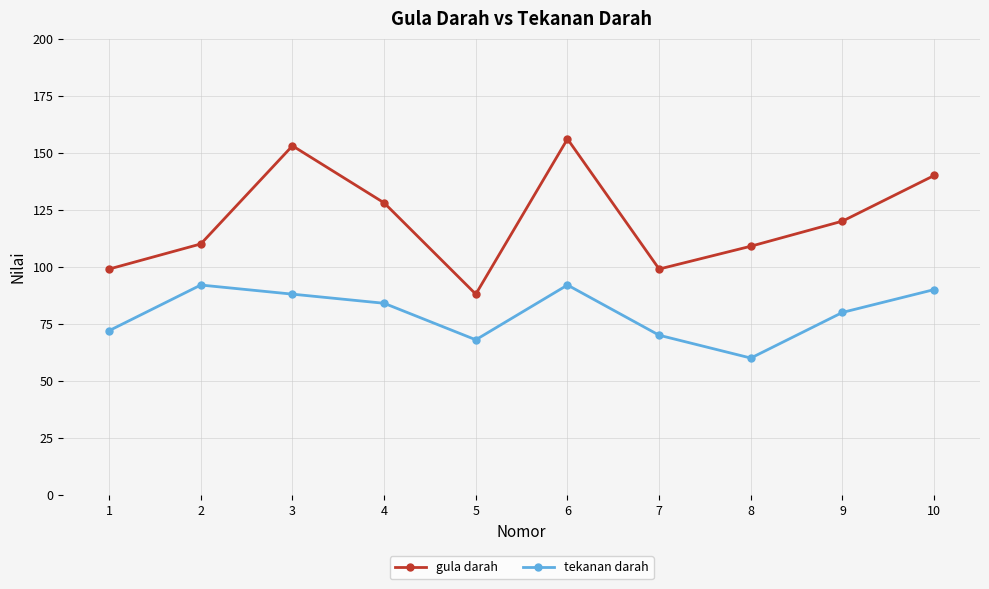

List the series in order of their overall mean, lowest first.

tekanan darah, gula darah